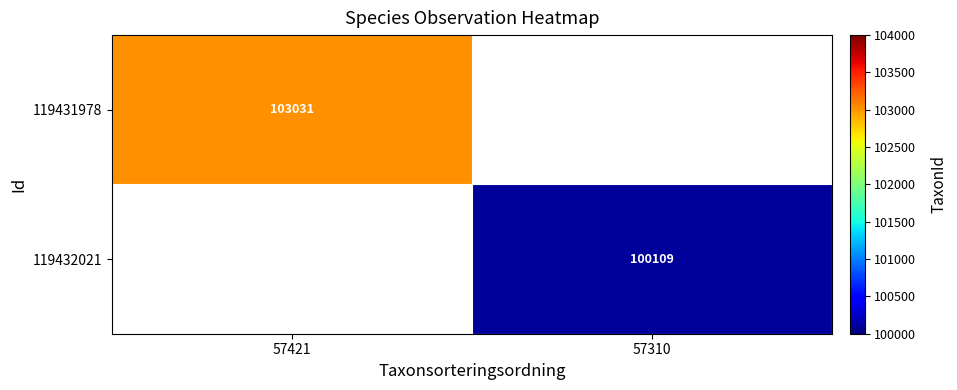

The 119431978 series shows 103031 at 57421. True or false?

True